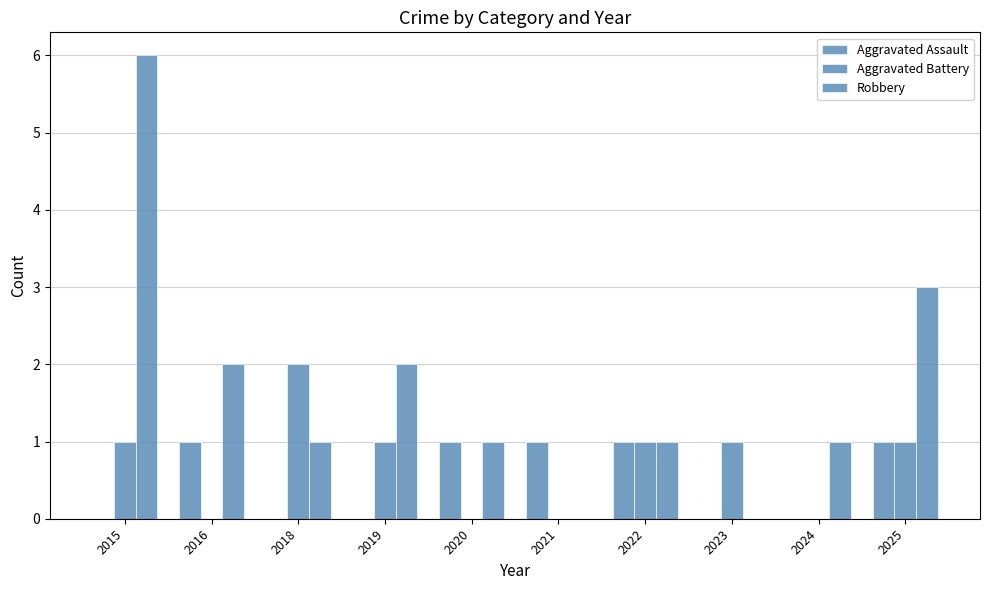

Does the chart contain stacked bars?

No